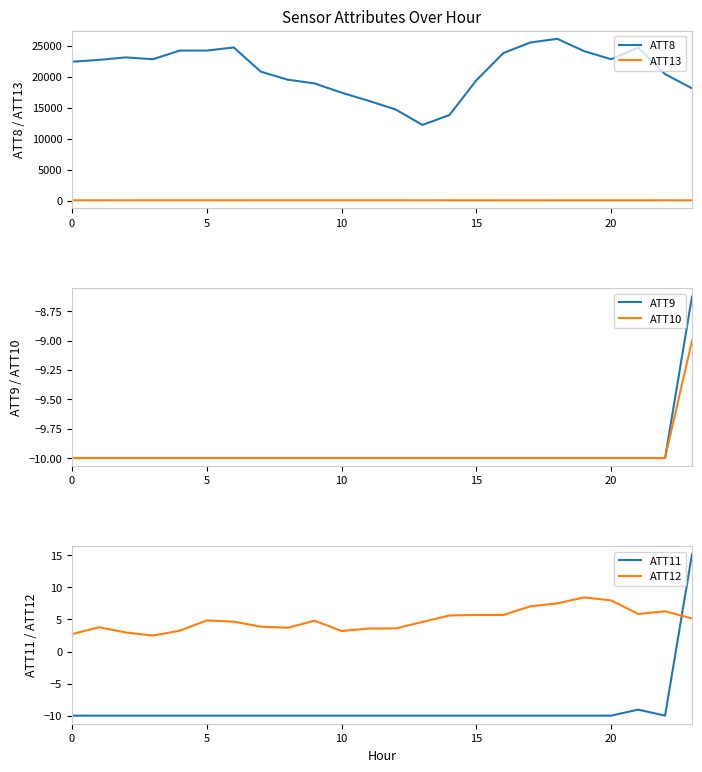

Reading left to right, transcribe all the data shown in this chart.

ATT8: 22400.0	22700.0	23100.0	22800.0	24200.0	24200.0	24700.0	20800.0	19500.0	18900.0	17400.0	16100.0	14700.0	12200.0	13800.0	19400.0	23800.0	25500.0	26100.0	24100.0	22800.0	24700.0	20400.0	18100.0
ATT13: 35.7	33.7	37.2	41.2	40.4	39.3	41.8	39.5	40.0	40.2	39.0	40.0	39.6	38.0	34.1	32.1	30.1	28.5	31.6	31.9	33.8	32.1	34.9	33.9
ATT9: -10.0	-10.0	-10.0	-10.0	-10.0	-10.0	-10.0	-10.0	-10.0	-10.0	-10.0	-10.0	-10.0	-10.0	-10.0	-10.0	-10.0	-10.0	-10.0	-10.0	-10.0	-10.0	-10.0	-8.6
ATT10: -10.0	-10.0	-10.0	-10.0	-10.0	-10.0	-10.0	-10.0	-10.0	-10.0	-10.0	-10.0	-10.0	-10.0	-10.0	-10.0	-10.0	-10.0	-10.0	-10.0	-10.0	-10.0	-10.0	-9.0
ATT11: -10.0	-10.0	-10.0	-10.0	-10.0	-10.0	-10.0	-10.0	-10.0	-10.0	-10.0	-10.0	-10.0	-10.0	-10.0	-10.0	-10.0	-10.0	-10.0	-10.0	-10.0	-9.1	-10.0	15.2
ATT12: 2.7	3.8	3.0	2.5	3.3	4.8	4.7	3.9	3.7	4.8	3.2	3.6	3.6	4.6	5.6	5.7	5.7	7.0	7.5	8.4	8.0	5.9	6.3	5.2